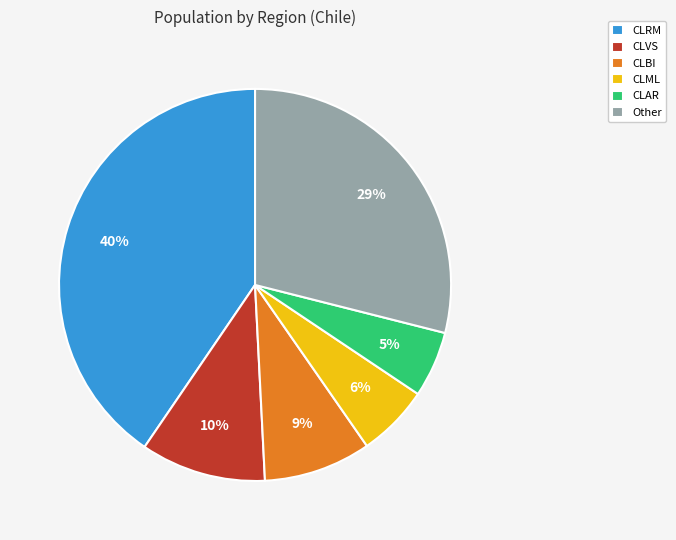

Is CLVS the majority of the pie?

No